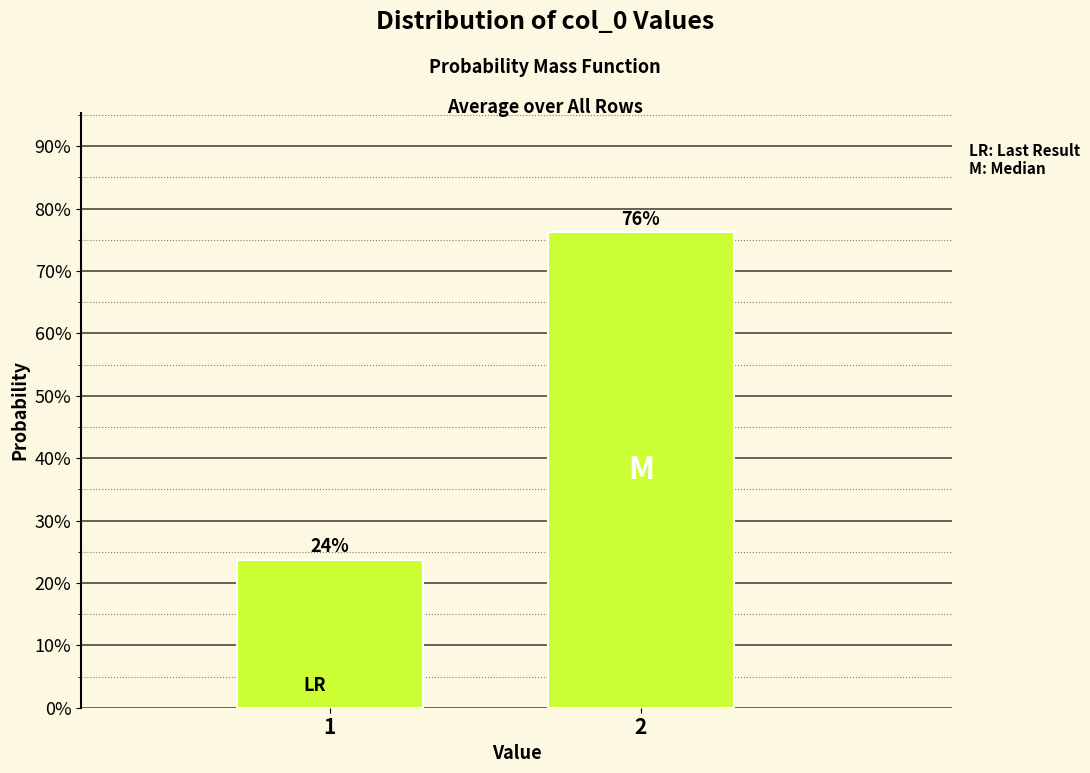

The value at 2 is 76.2. True or false?

True